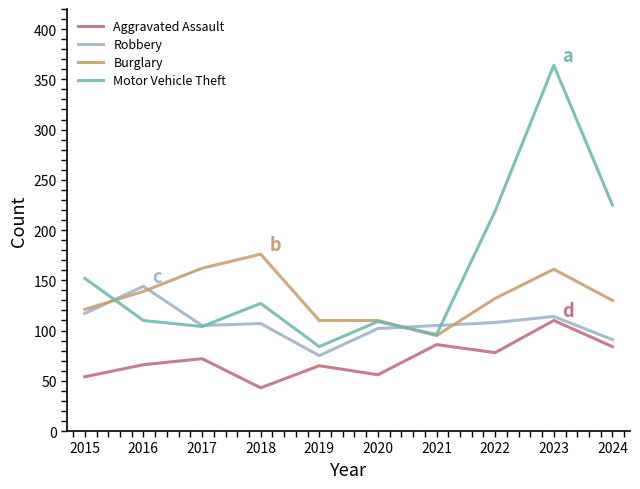

How many lines are shown in the chart?

4